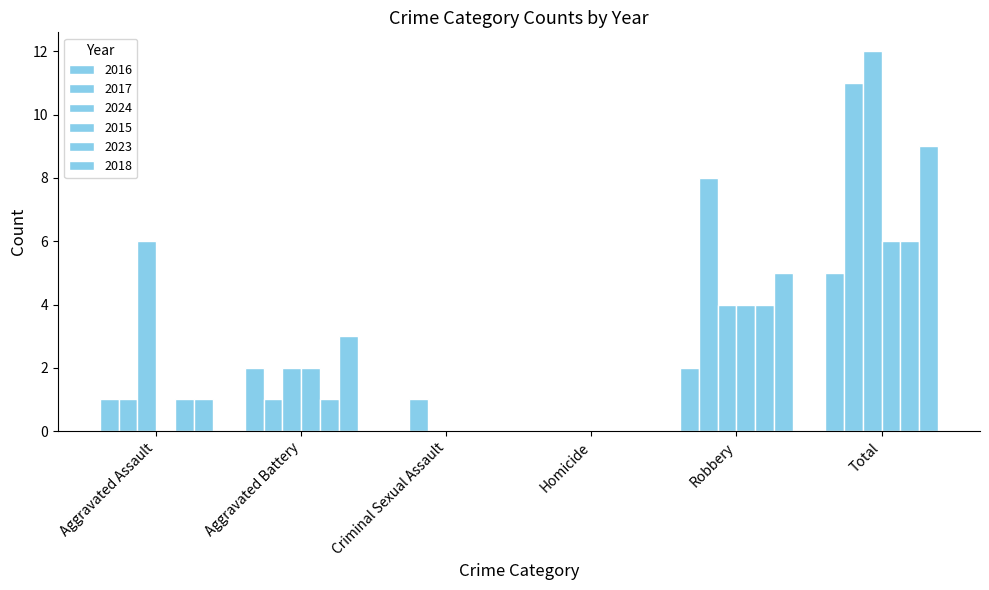

Are the bars grouped side by side (vs. stacked)?

Yes